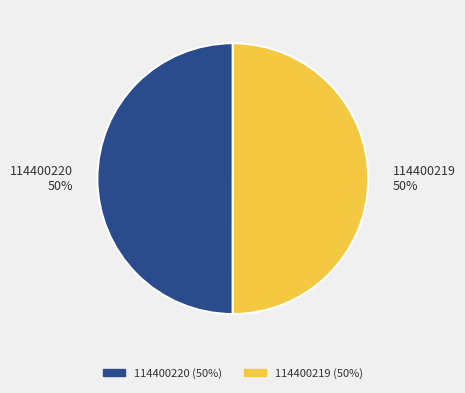

Is it true that 114400220 is 65% of the pie?

False